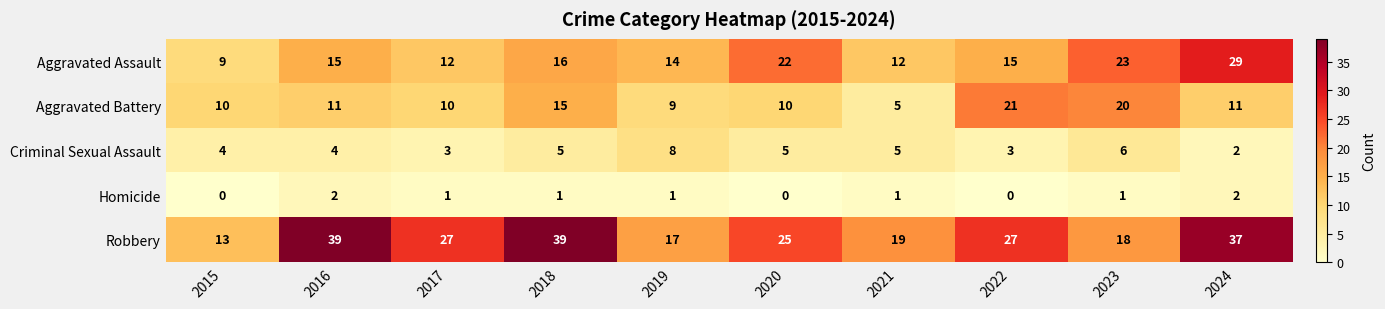

The Homicide series shows 2 at 2016. True or false?

True